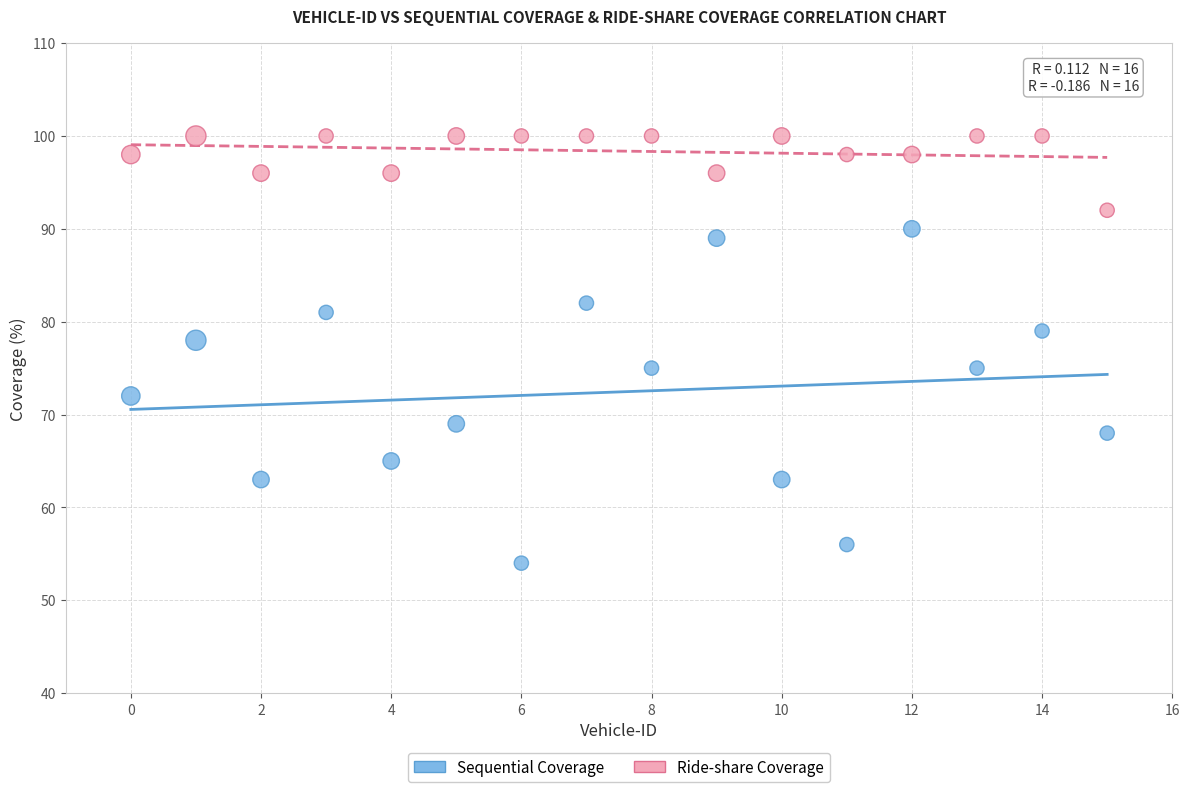

Which series reaches the maximum Y coordinate?

Ride-share Coverage